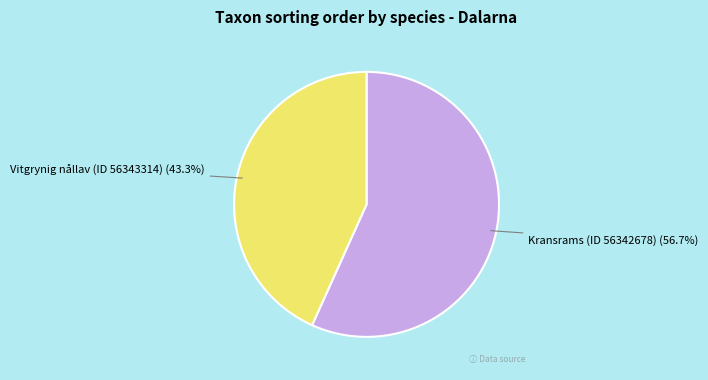

Which slice is the smallest?

Vitgrynig nållav (ID 56343314)